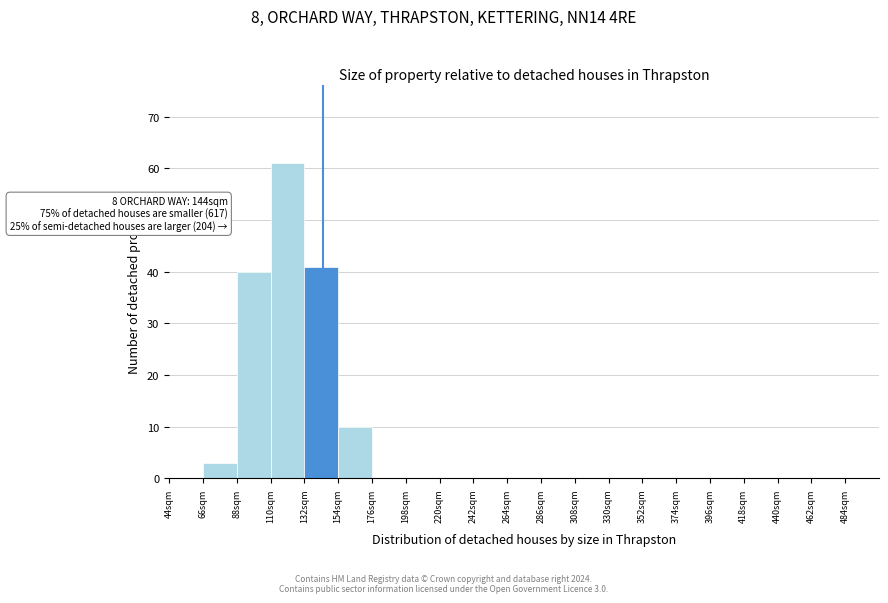

Which range on the x-axis has the tallest bar?

110 to 132